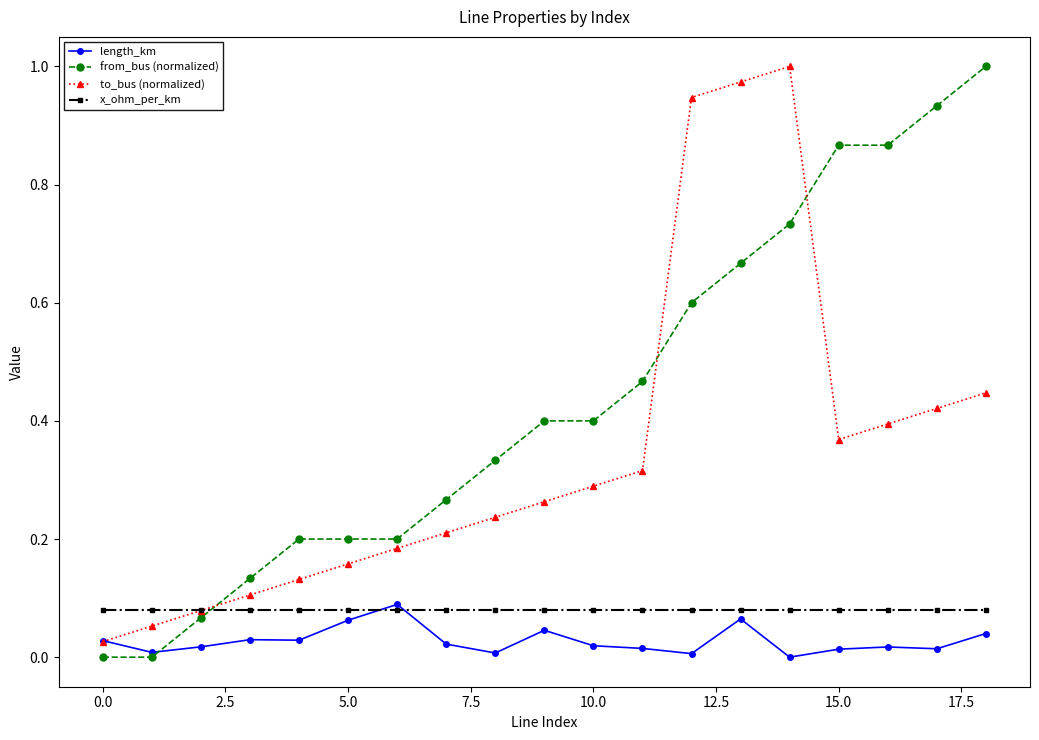

True or false: to_bus (normalized) and from_bus (normalized) intersect in this chart.

True